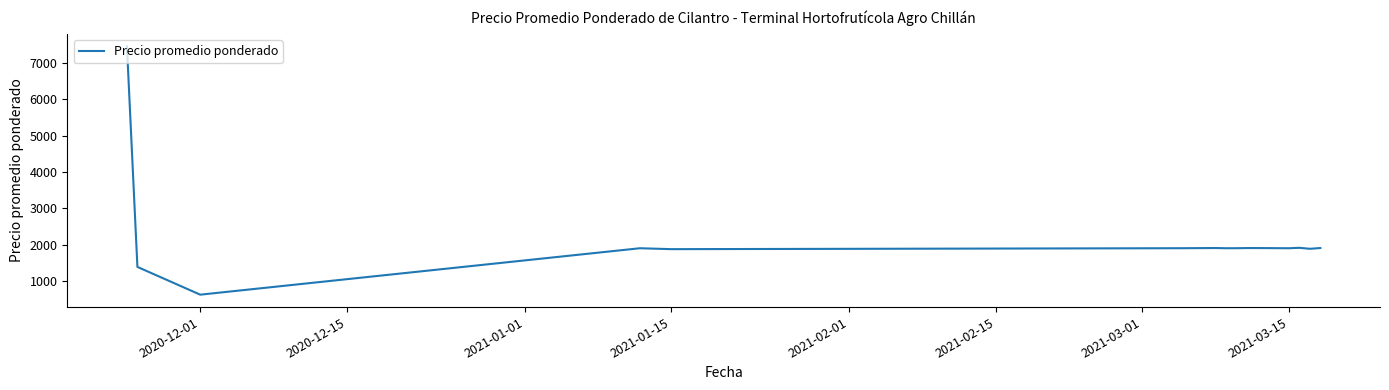

What is the greatest value displayed?

7455